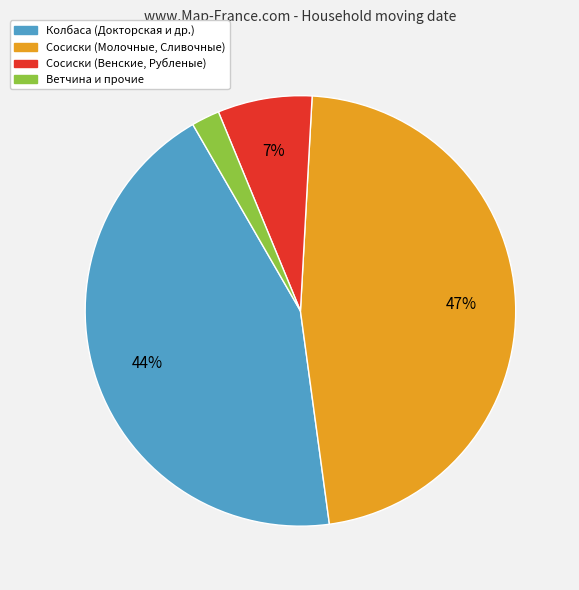

Is there any slice that represents more than half of the pie?

No